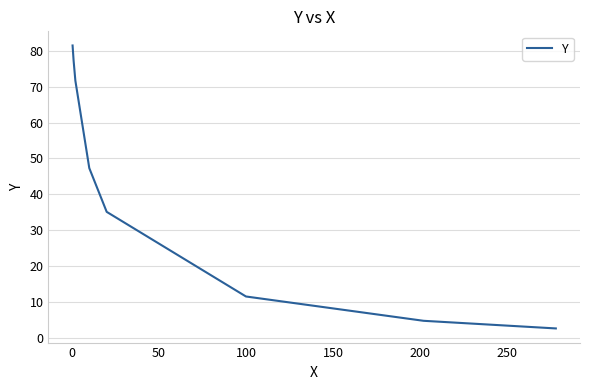

Does the chart display data point markers on the line(s)?

No